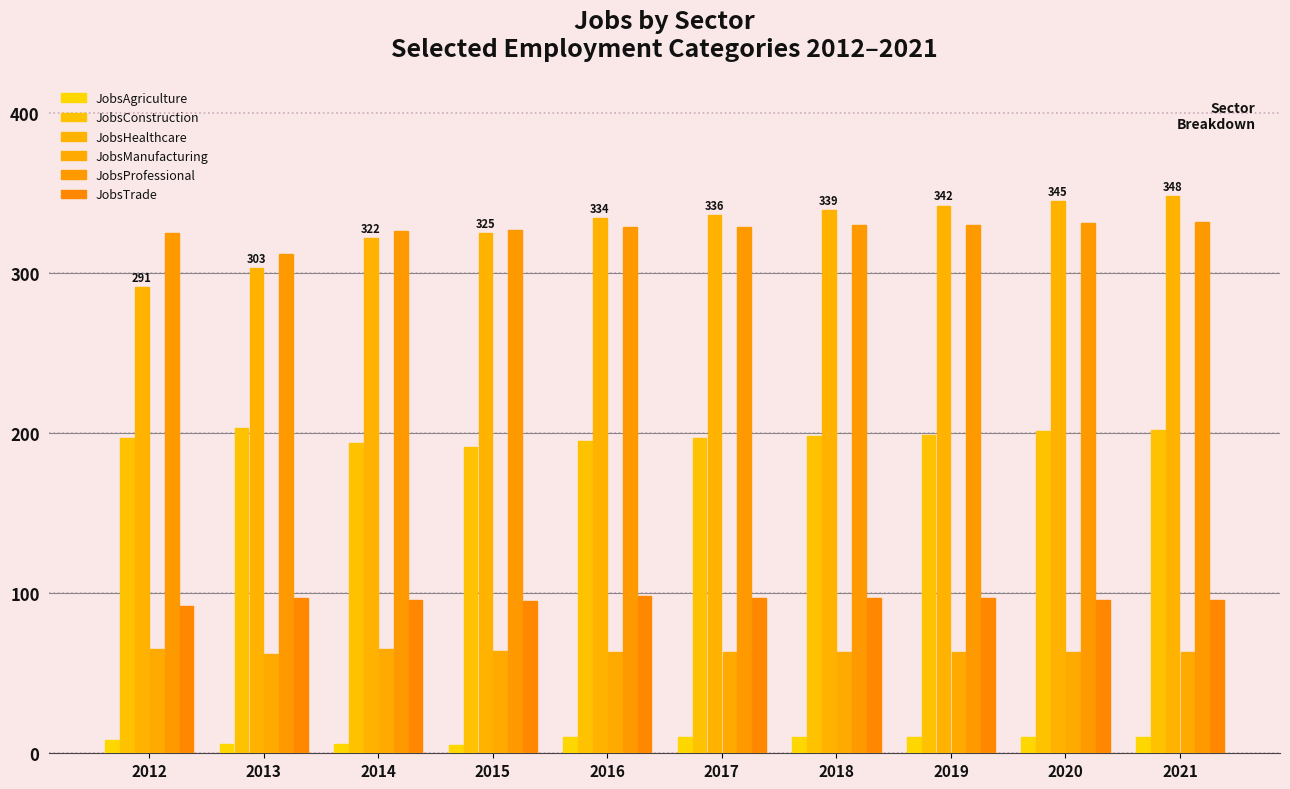

How many data points does each series have?

10